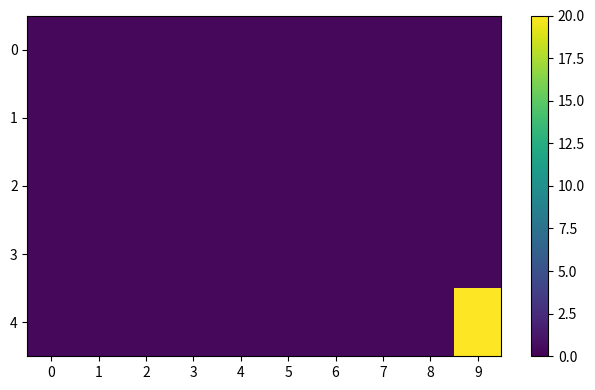

List the series in order of their peak value, highest first.

4, 0, 1, 2, 3